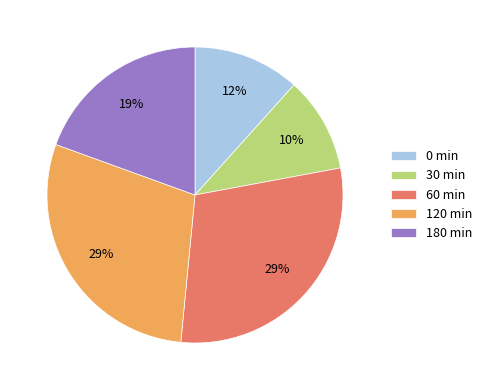

Combined, do 60 min and 0 min account for over 50%?

No